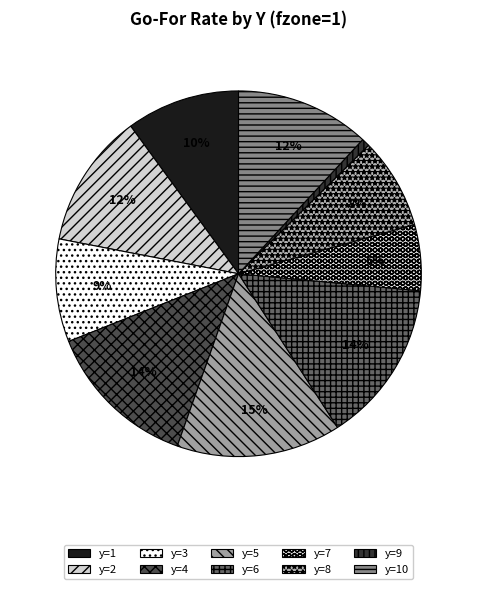

What percentage is the y=7 slice, to the nearest percent?

6%